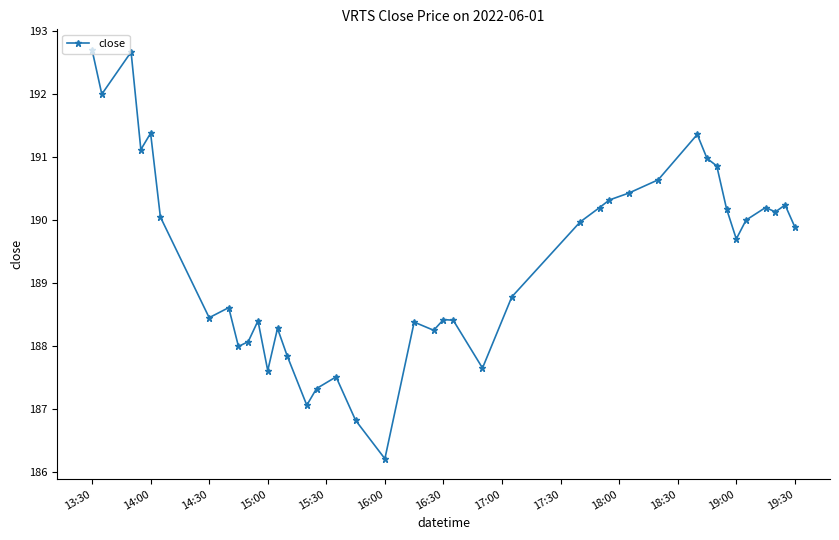

What is the minimum value shown in the chart?

186.2